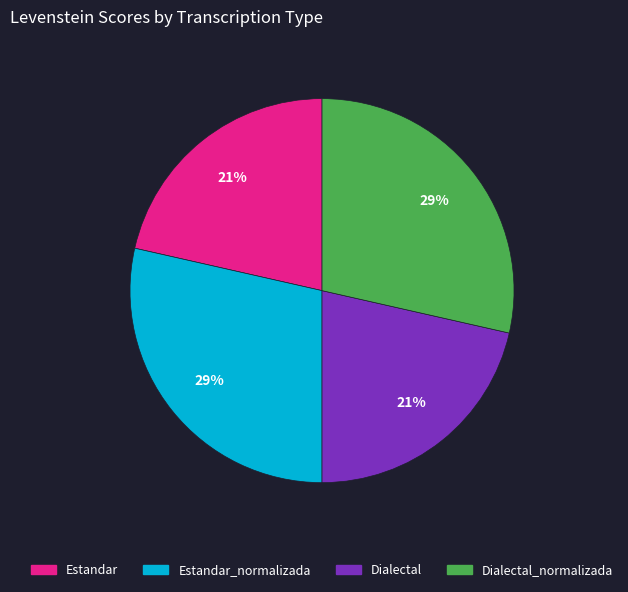

To the nearest percent, what is the average slice percentage?

25%